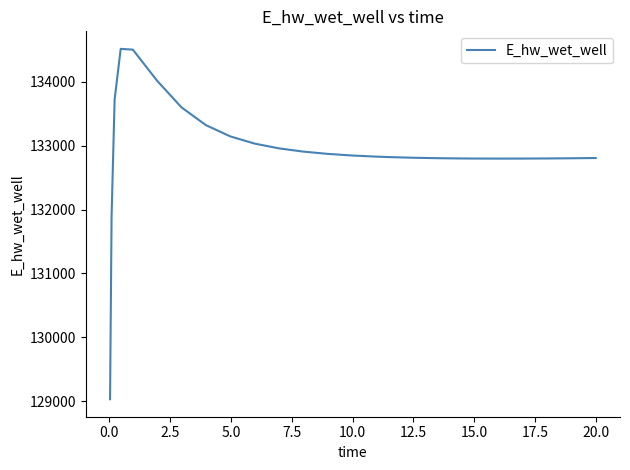

What is the maximum value shown in the chart?

134519.0